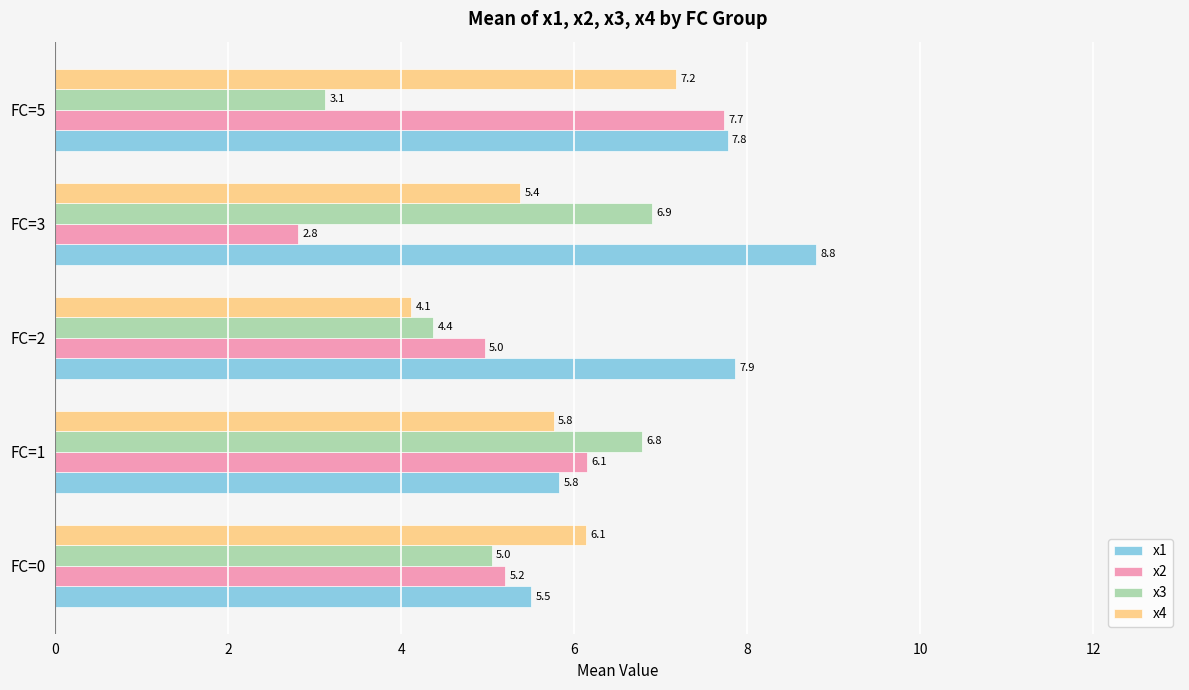

What is the minimum value for x3?

3.1